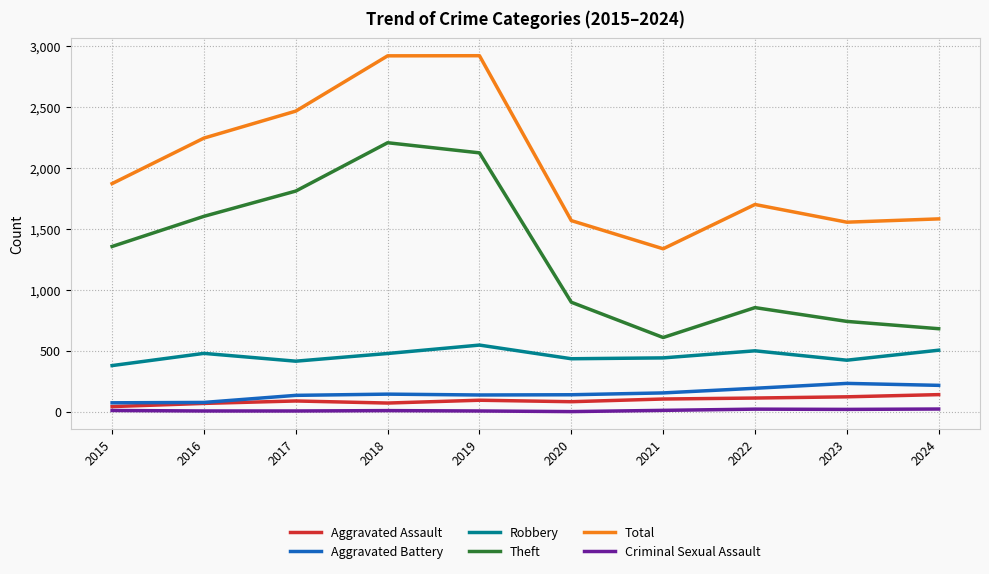

What is the lowest value of the Criminal Sexual Assault series?

3